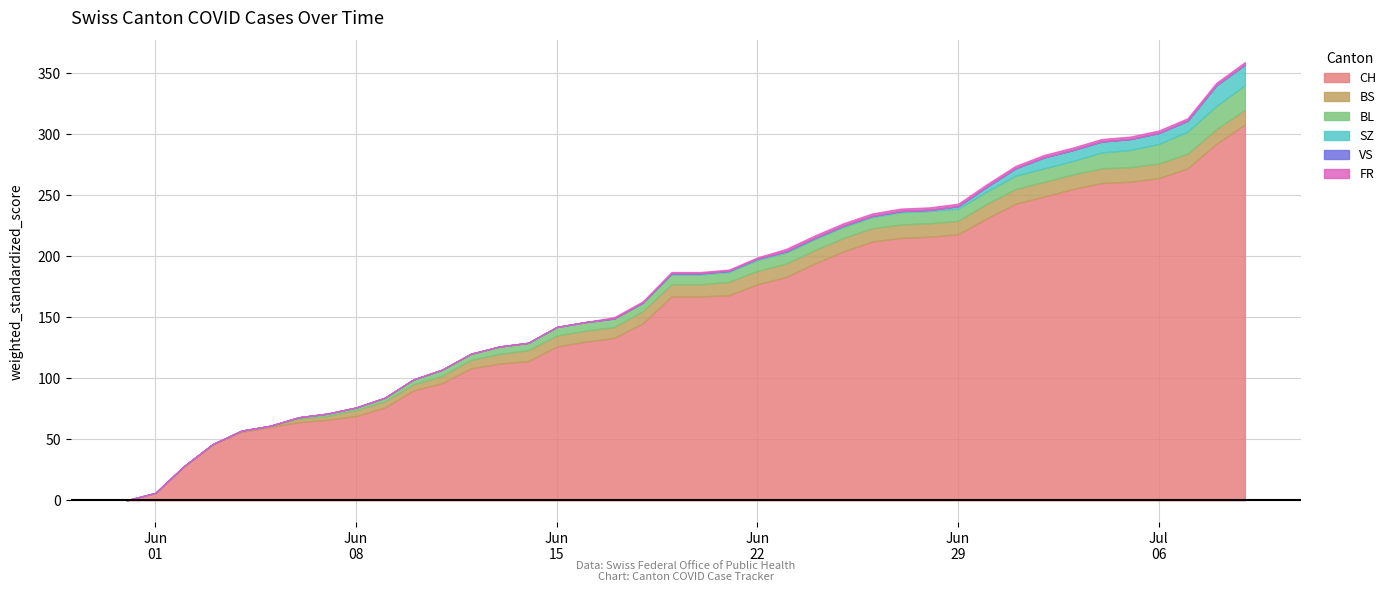

At which label is BL closest to 10?

2020-06-27